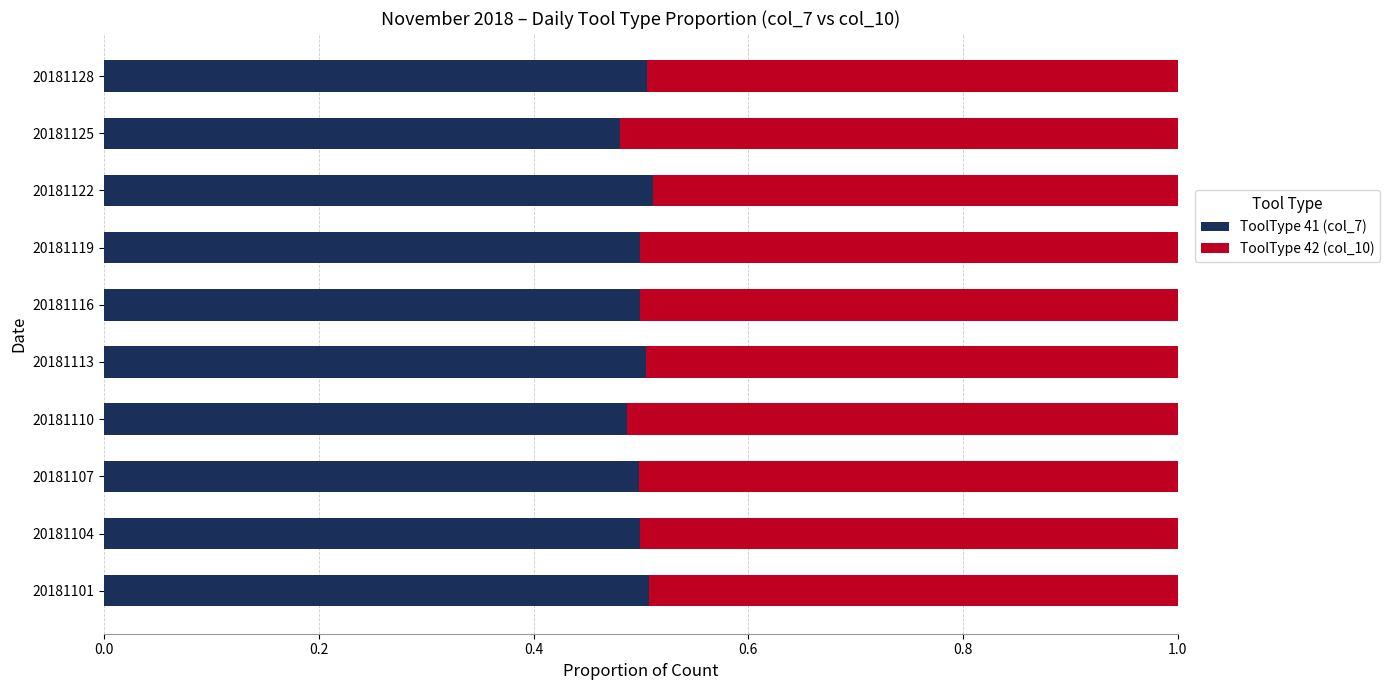

Is it true that ToolType 41 (col_7) equals 0.5 at 20181107?

True